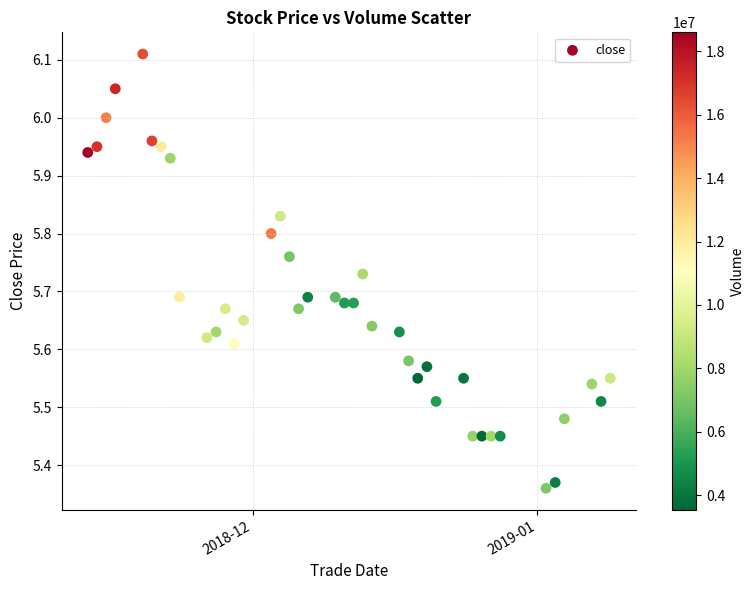

What is the range of X values (max minus min)?

57.0